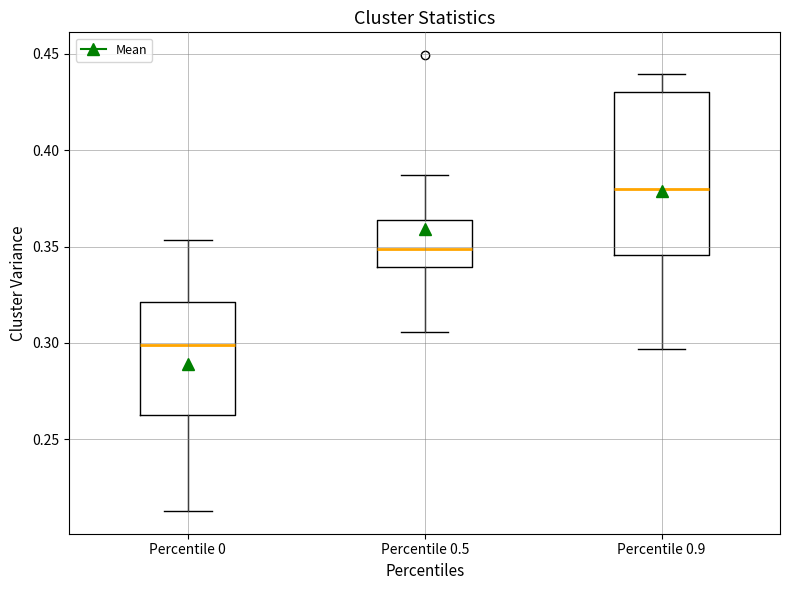

Comparing the boxes themselves (not the whiskers), which one is the tallest?

Percentile 0.9